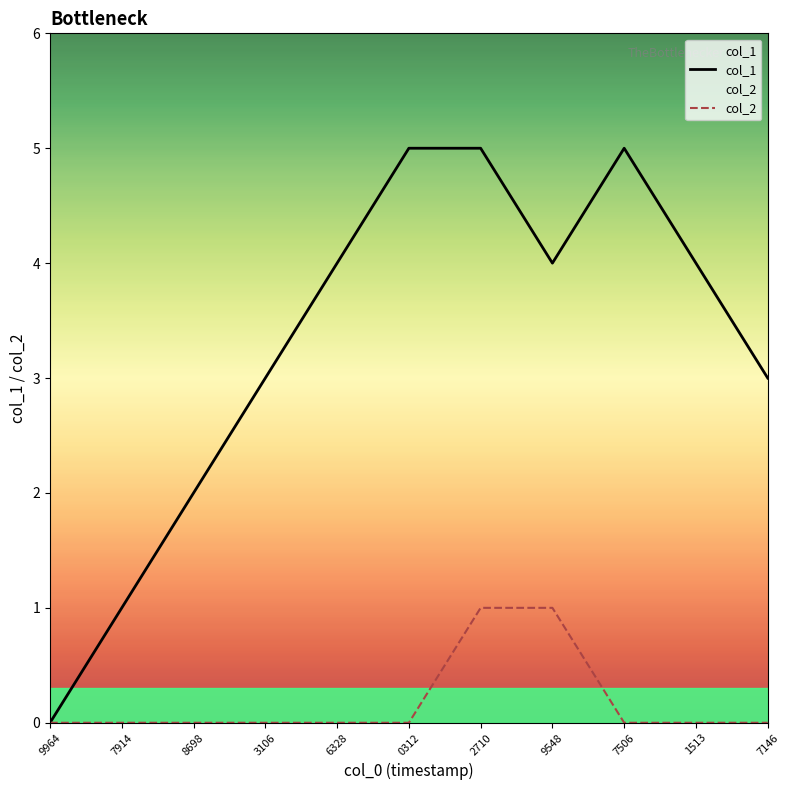

What is the difference between the maximum and minimum values in the col_1 series?

5